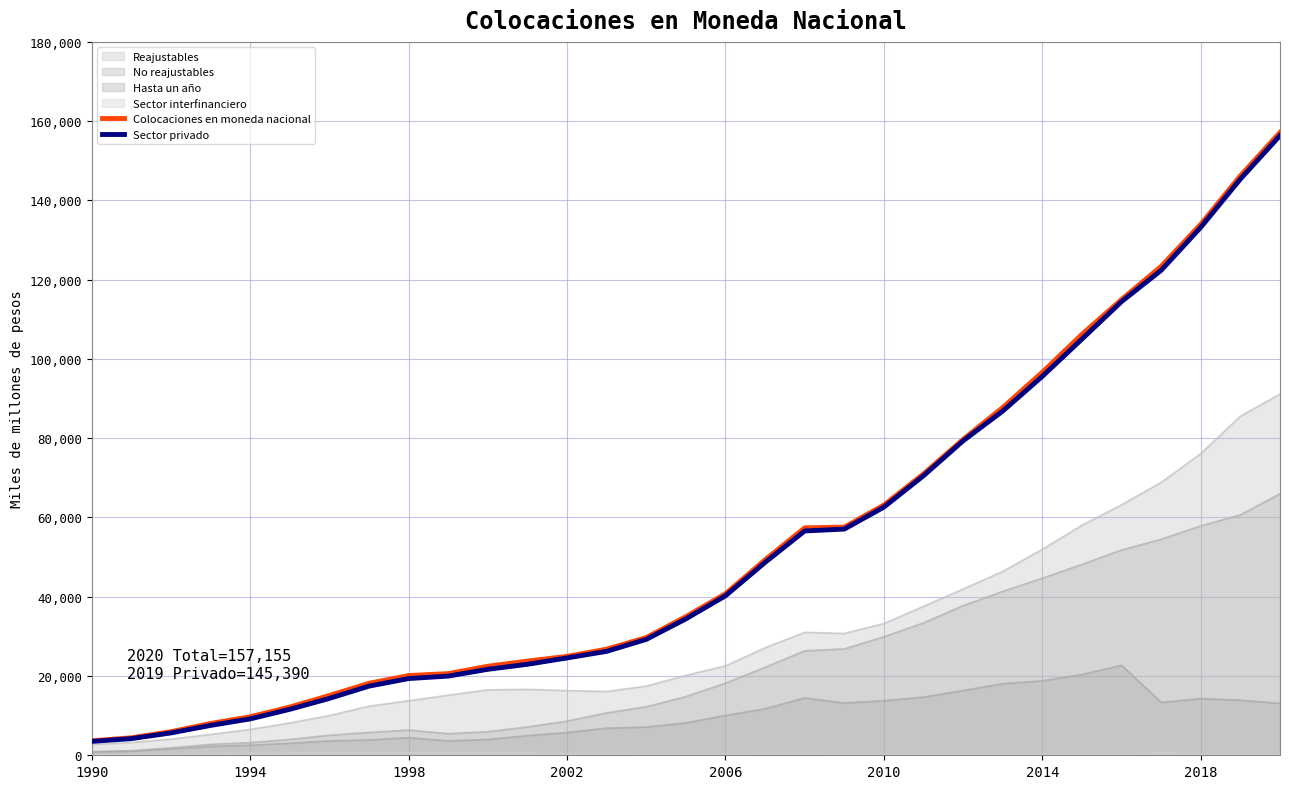

Which series has the widest spread of values?

Colocaciones en moneda nacional